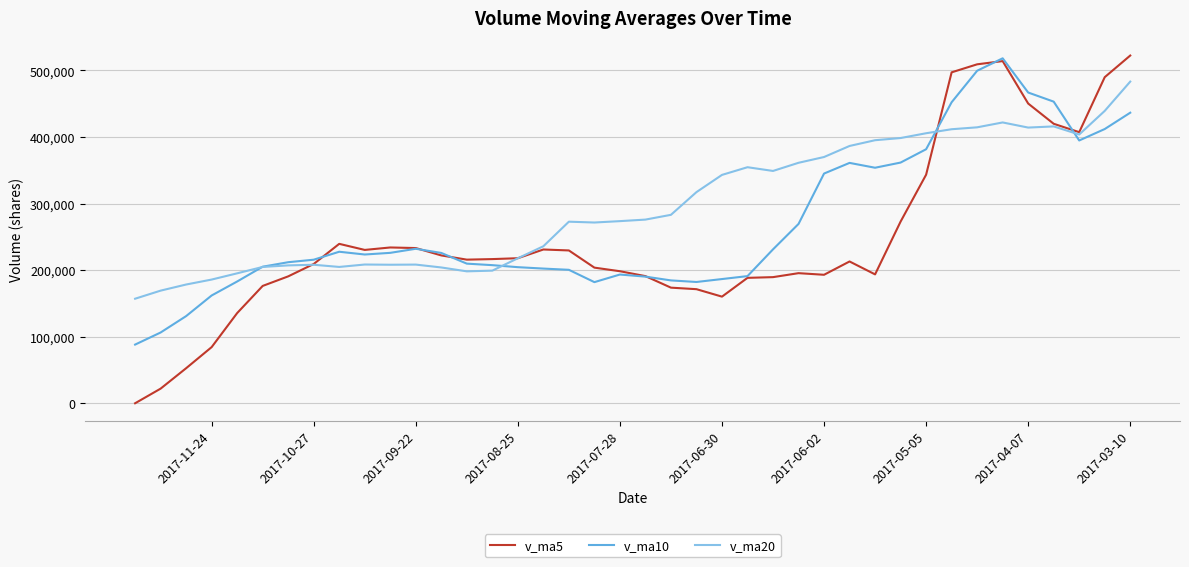

How many series are shown in this chart?

3